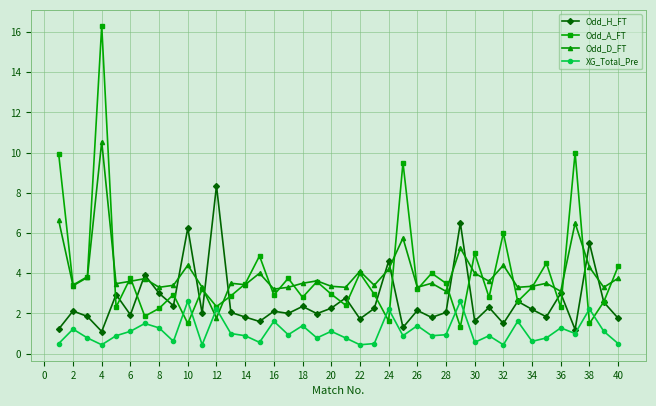

Which series has the widest spread of values?

Odd_A_FT